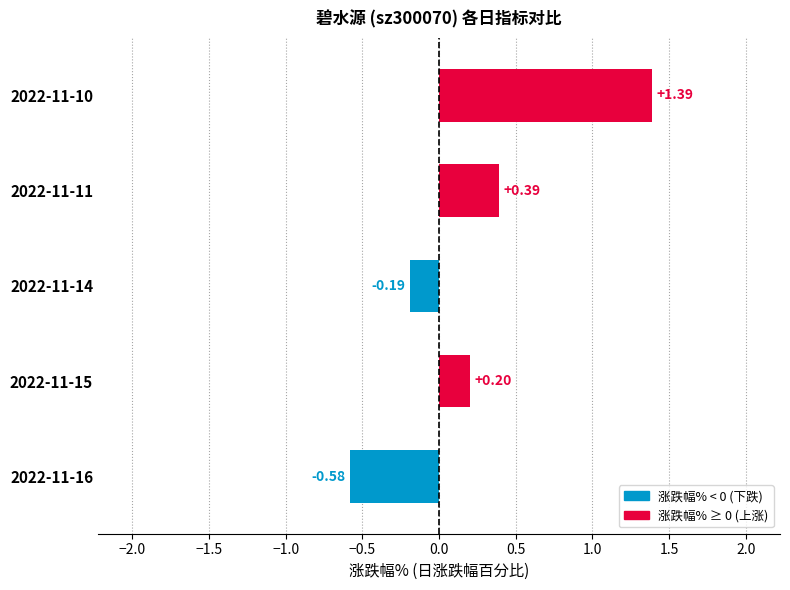

Rank the categories by value from highest to lowest.

2022-11-10, 2022-11-11, 2022-11-15, 2022-11-14, 2022-11-16